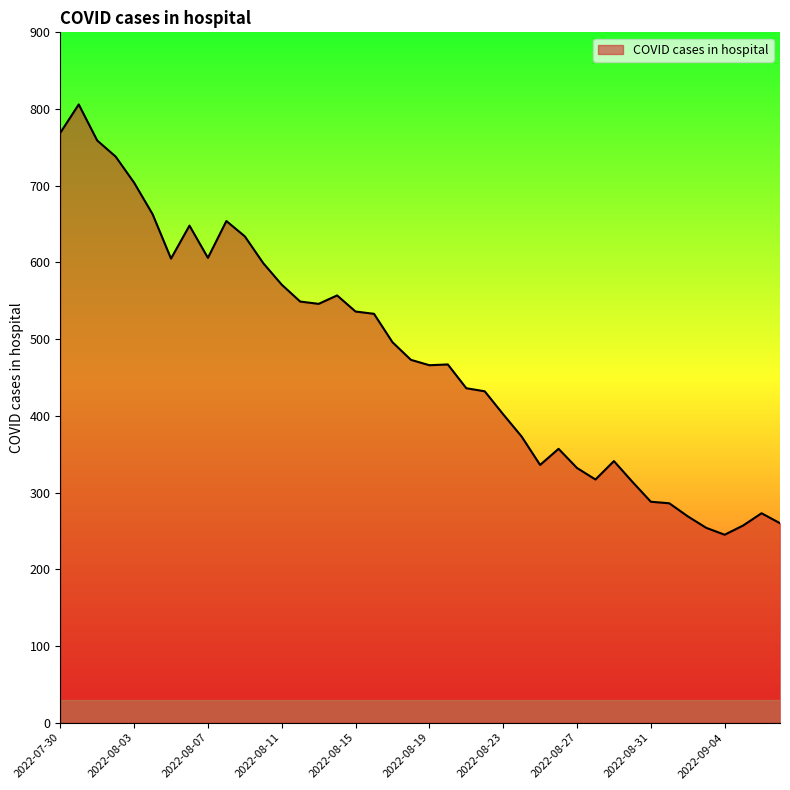

True or false: the data has more than 2 interior local peaks.

True